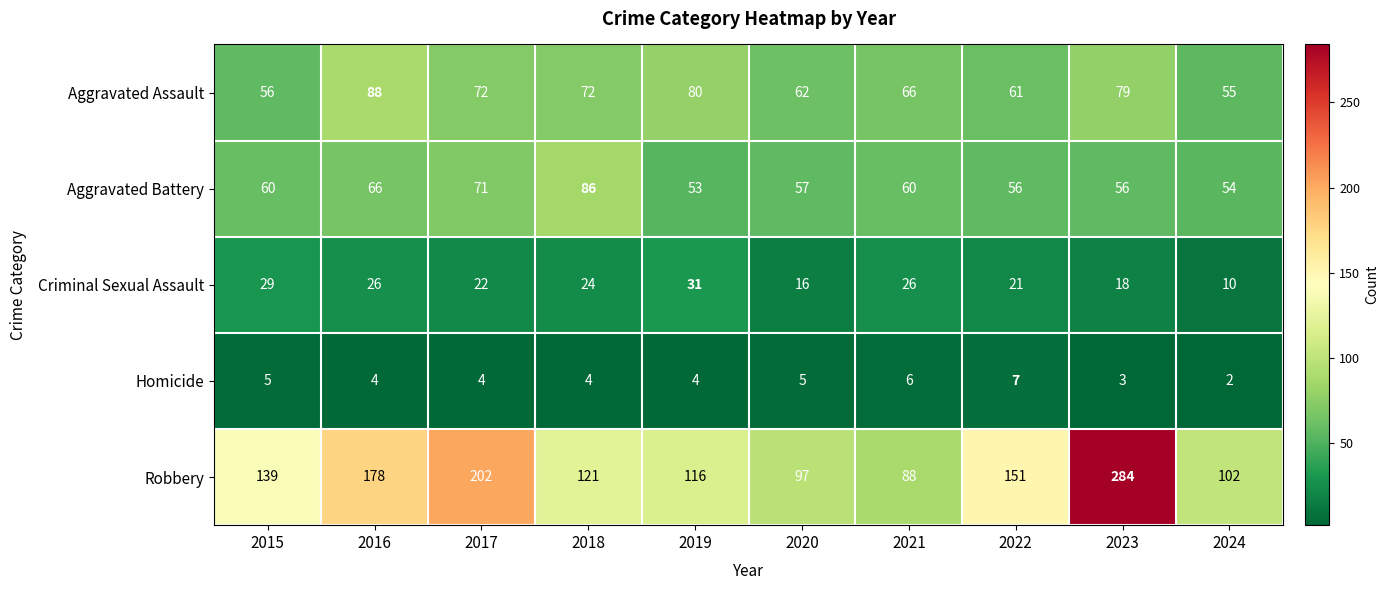

The Criminal Sexual Assault series shows 10 at 2024. True or false?

True